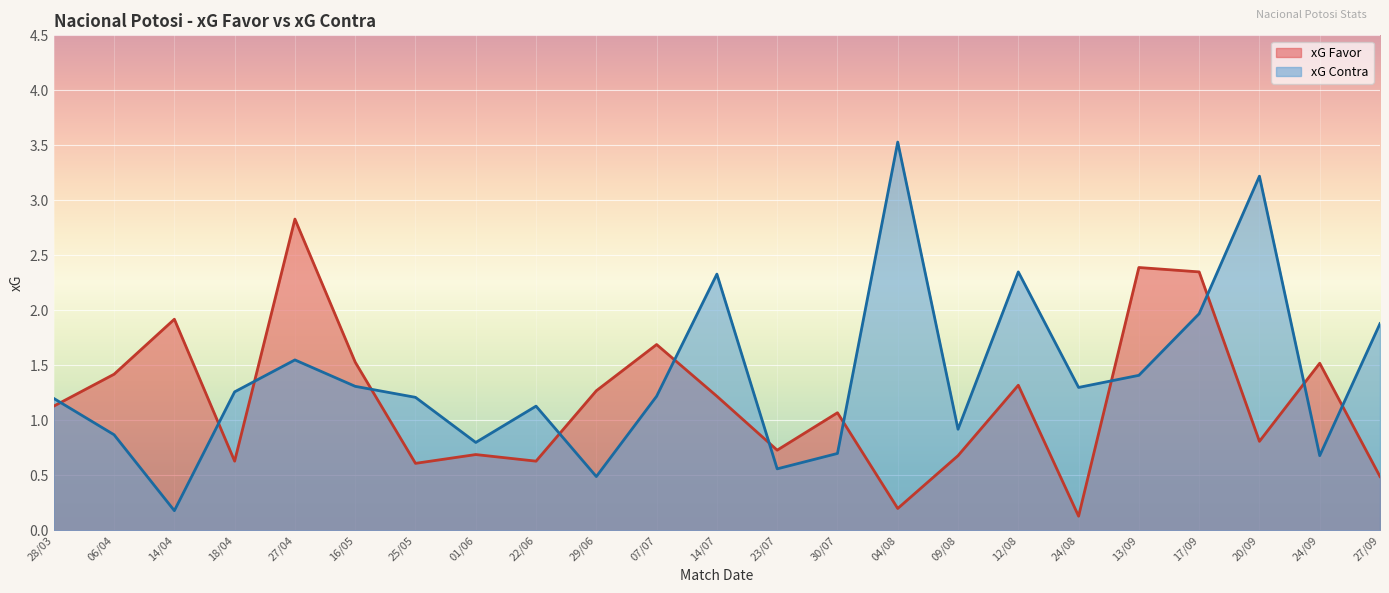

Which series ends up on top after the final intersection of xG Favor and xG Contra?

xG Contra